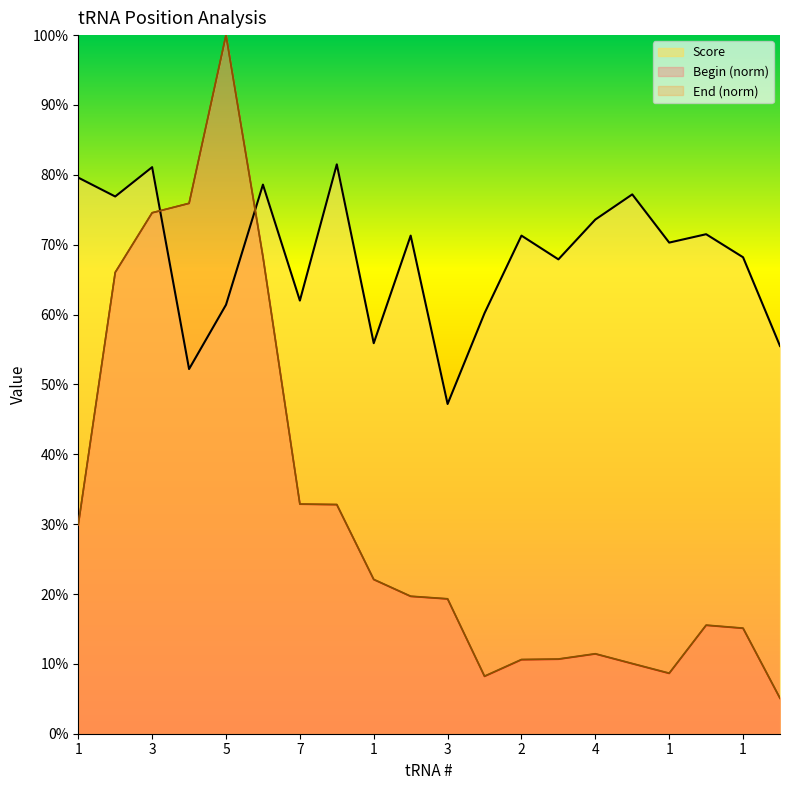

Which series changed the most between 6 and 3?

Begin